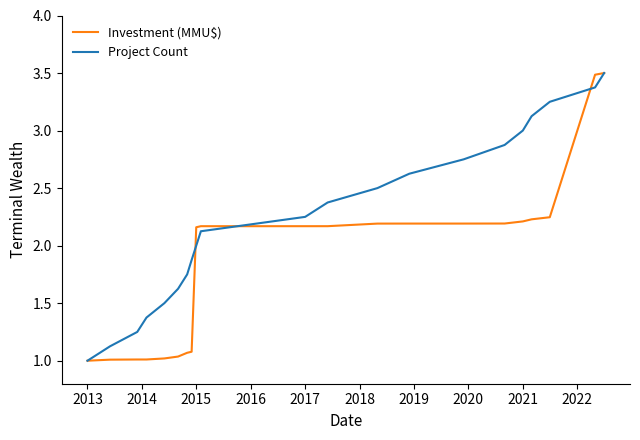

Rank the series by their average value, from lowest to highest.

Investment (MMU$), Project Count